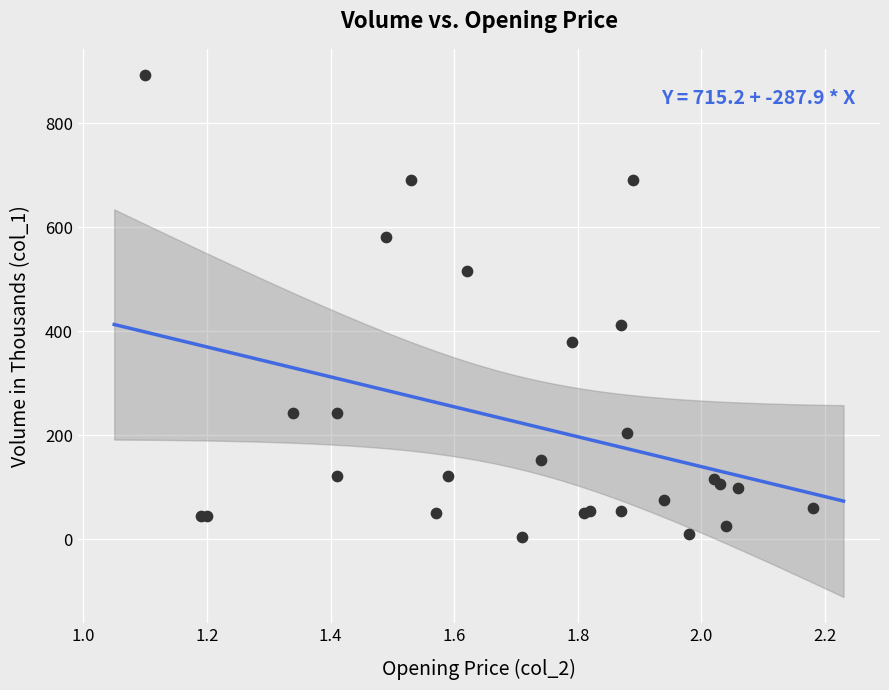

What Y value in the scatter plot is closest to 449?

412